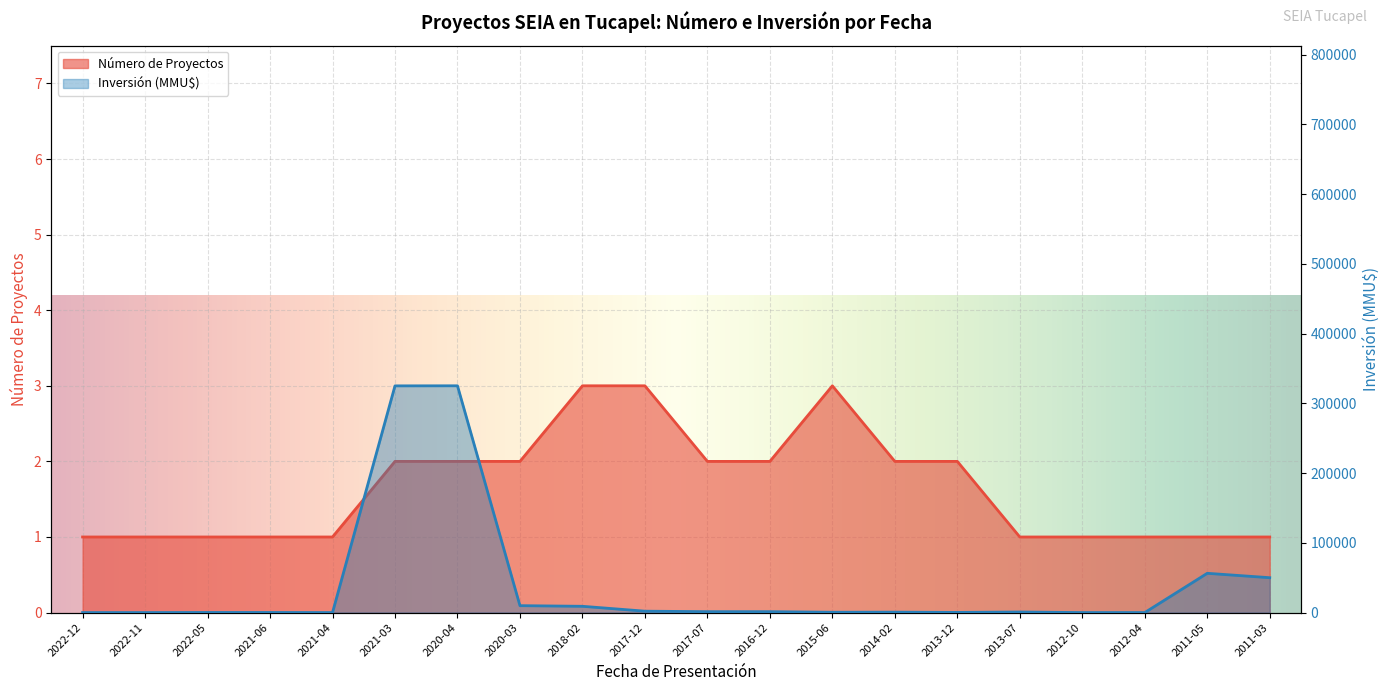

The value of Número de Proyectos at 2016-12 is 1. True or false?

False